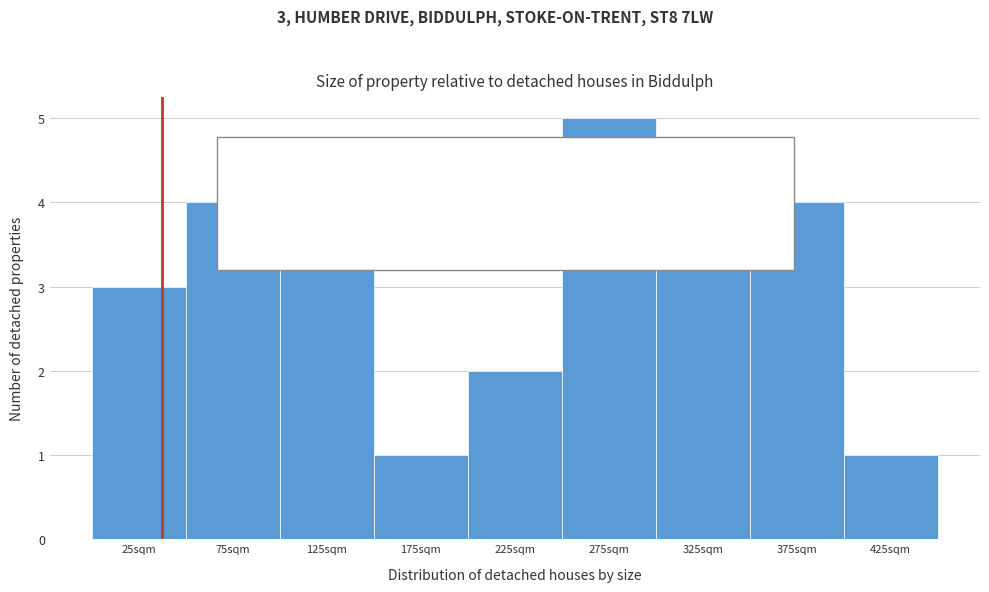

Reading left to right, transcribe all the data shown in this chart.

25sqm=3	75sqm=4	125sqm=4	175sqm=1	225sqm=2	275sqm=5	325sqm=4	375sqm=4	425sqm=1